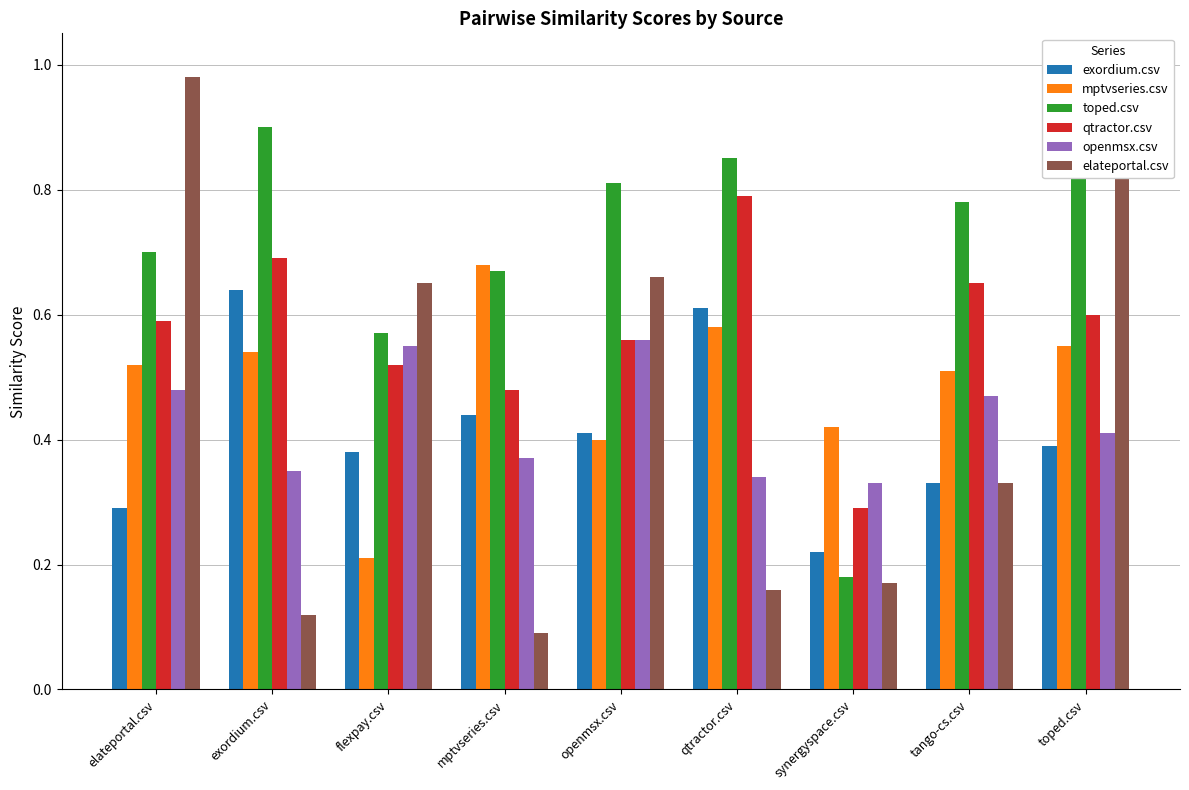

What position from the left is mptvseries.csv?

4